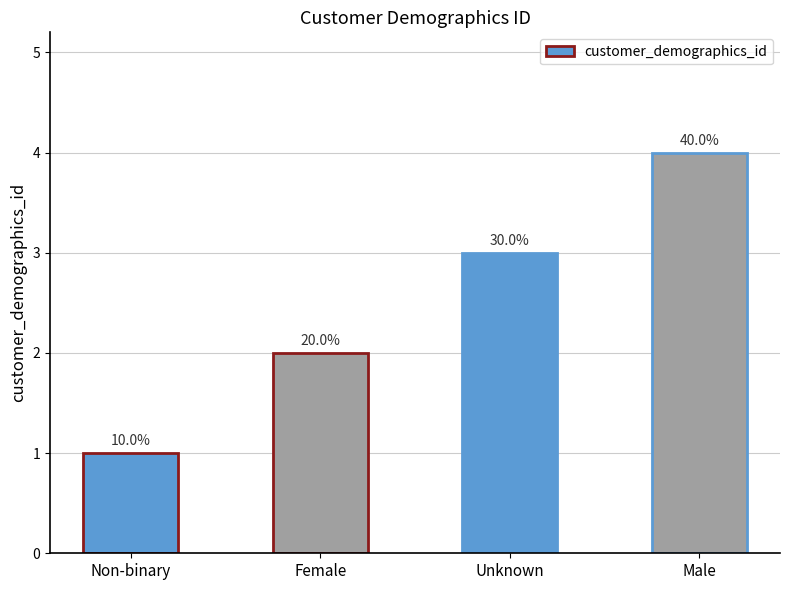

Is it true that the value at Non-binary is 0?

False